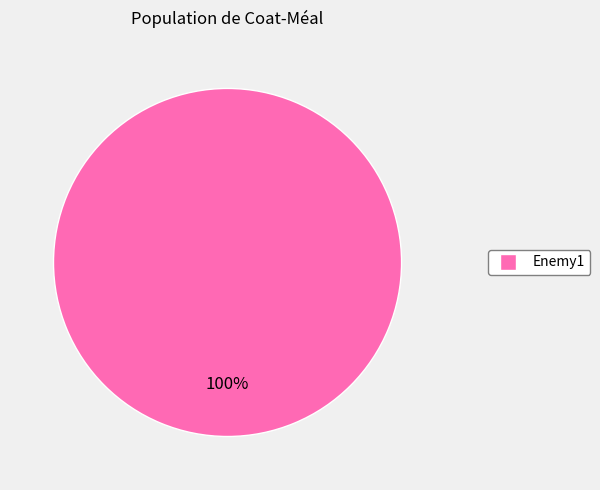

Is there a majority slice in this chart?

Yes